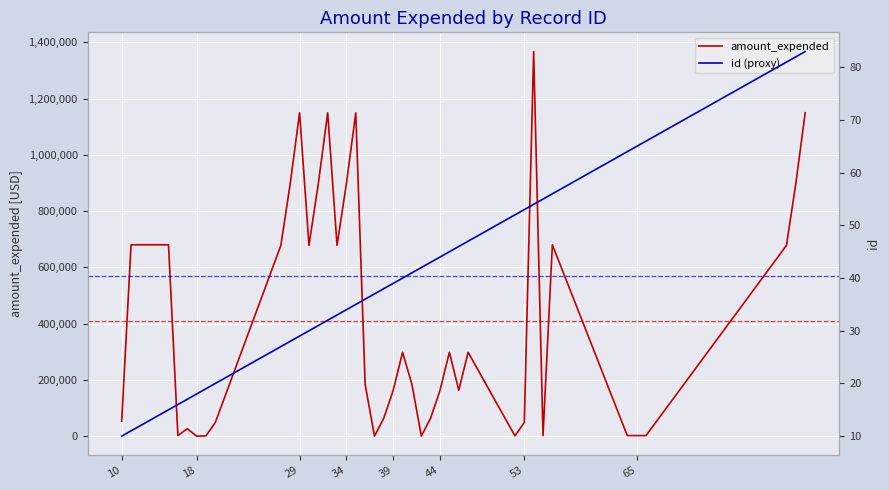

Rank the series by their maximum value, from lowest to highest.

id (proxy), amount_expended